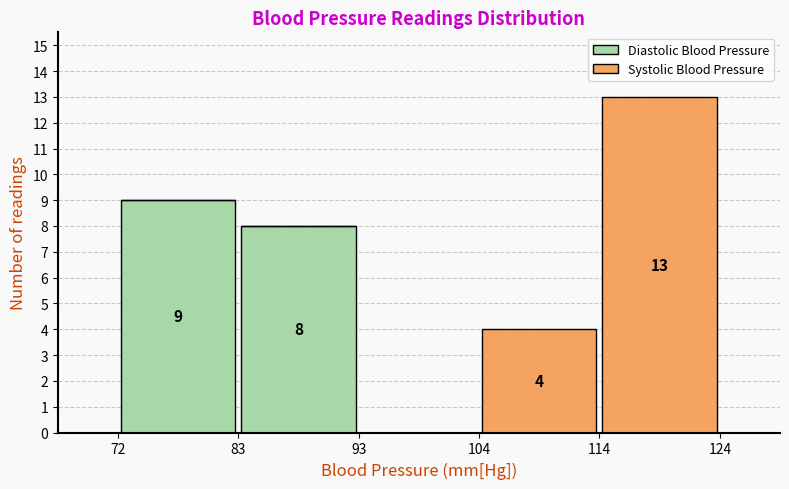

Which range on the x-axis has the tallest stacked bar (by total height)?

114 to 124